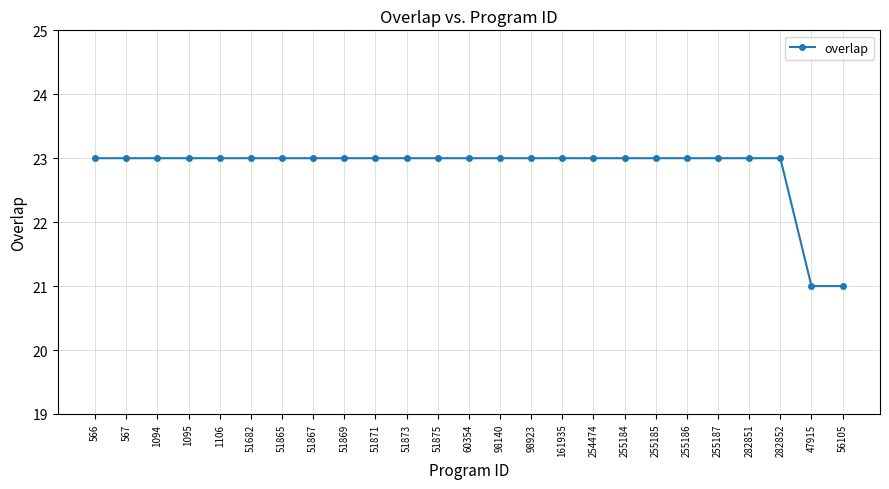

What is the sum of the values at 51869 and 1106?

46